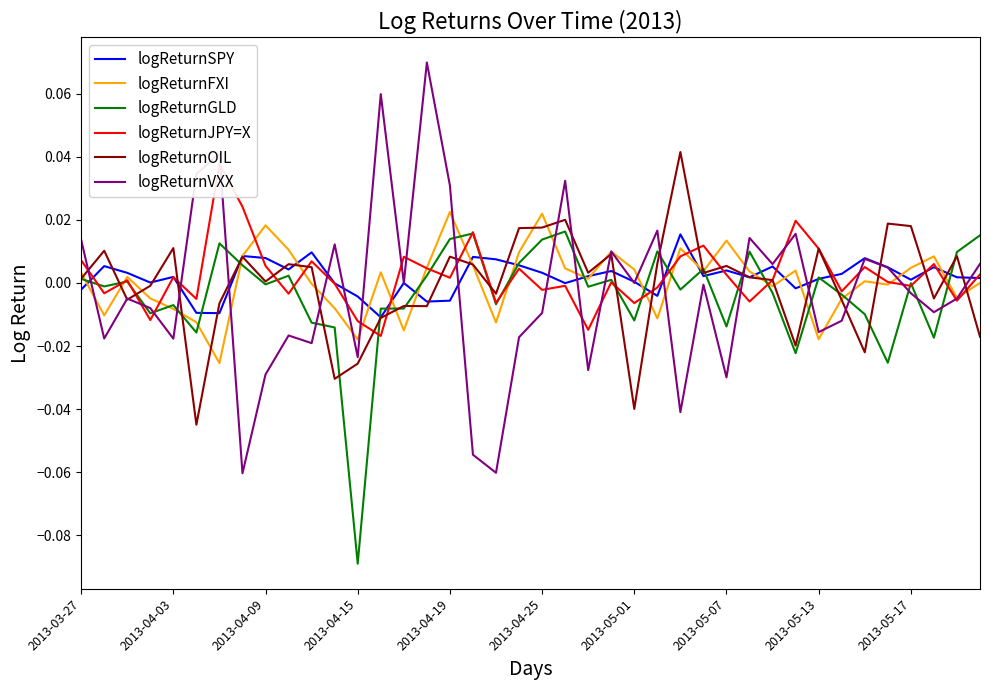

What are all the series names shown in the legend?

logReturnSPY, logReturnFXI, logReturnGLD, logReturnJPY=X, logReturnOIL, logReturnVXX